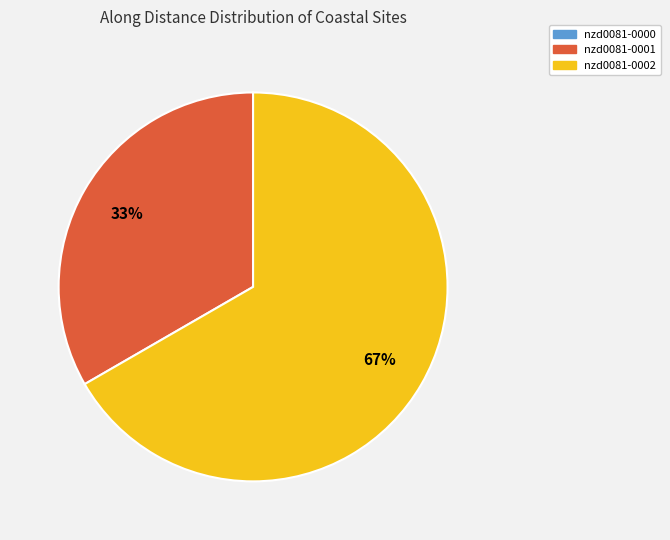

What is the largest slice in the pie chart?

nzd0081-0002